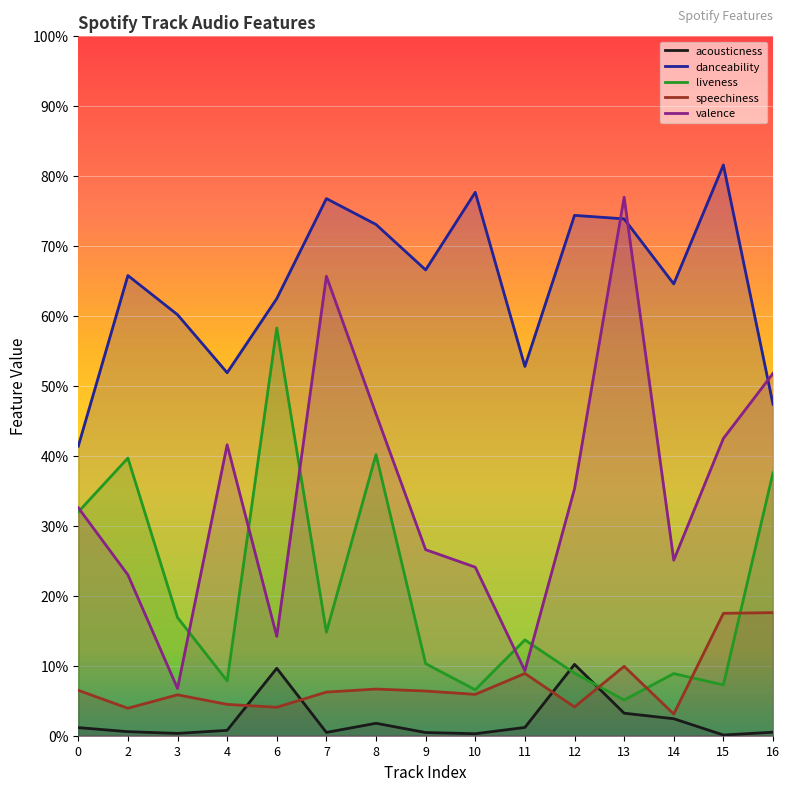

What is the difference between the highest and lowest values at 0?

0.4